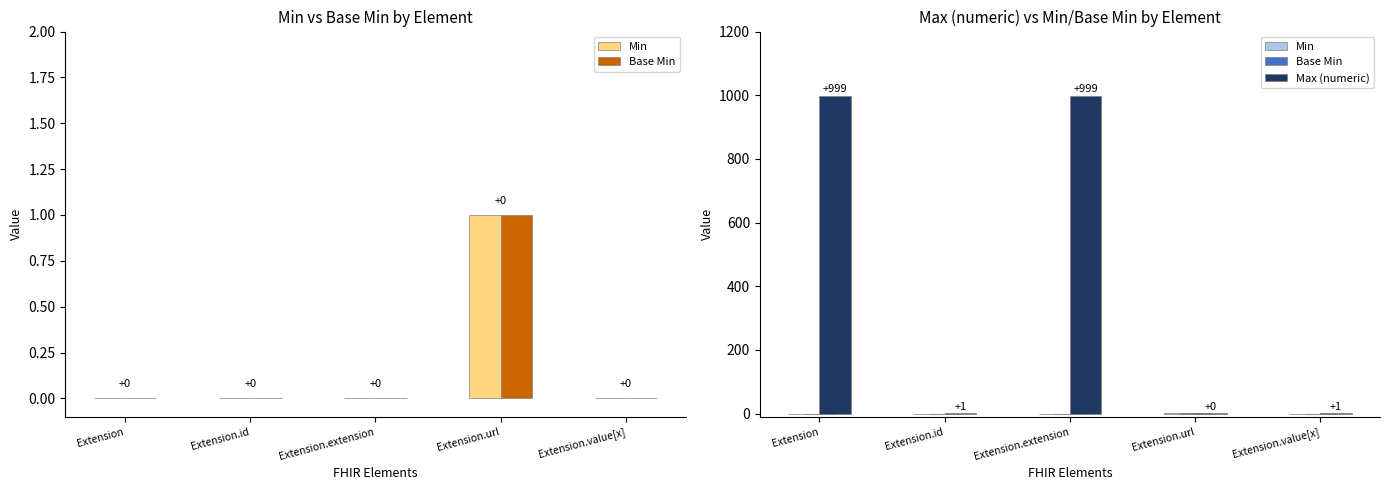

Between Extension and Extension.extension, which series saw the biggest shift?

Min